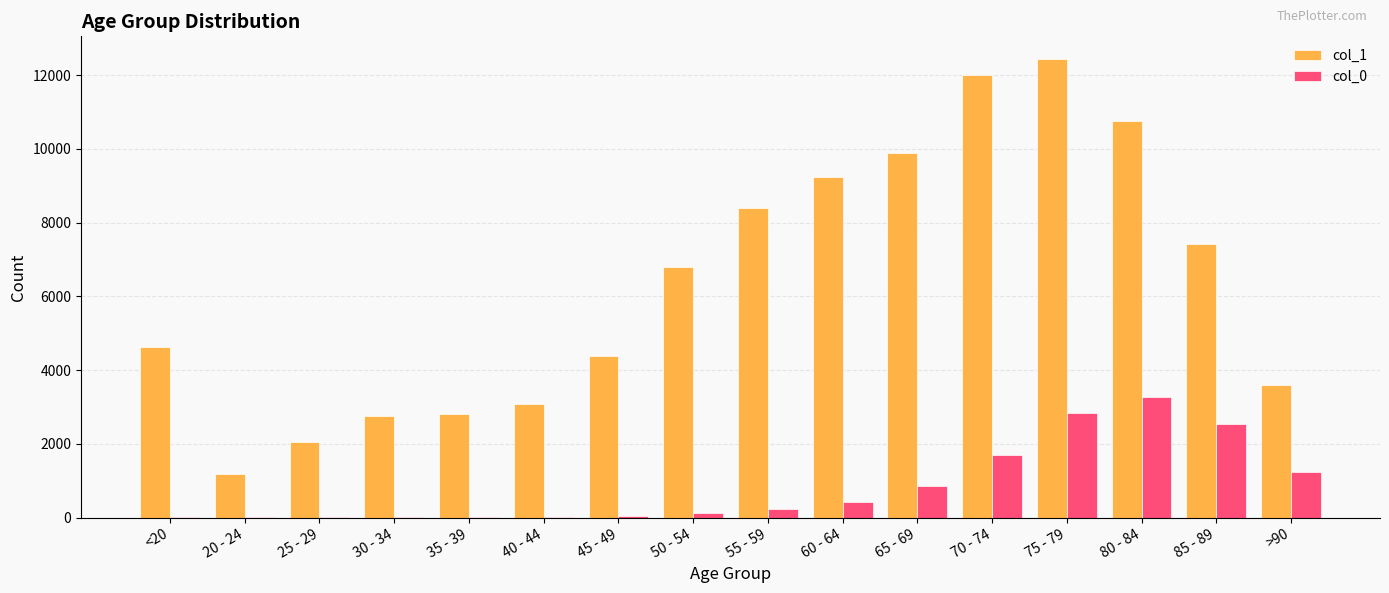

The value of col_0 at 20 - 24 is 4. True or false?

True